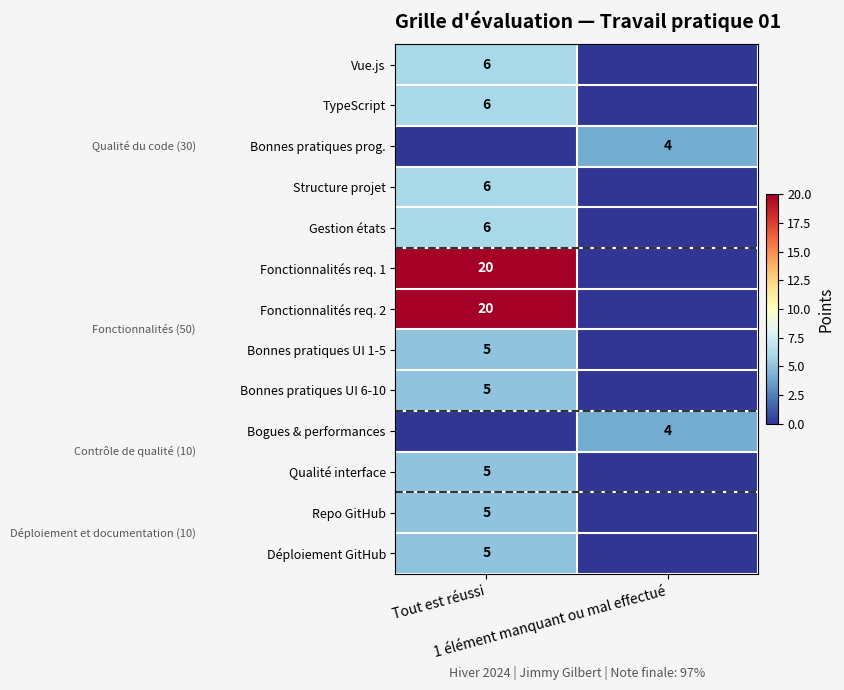

What is the sum of all Bonnes pratiques prog. values?

4